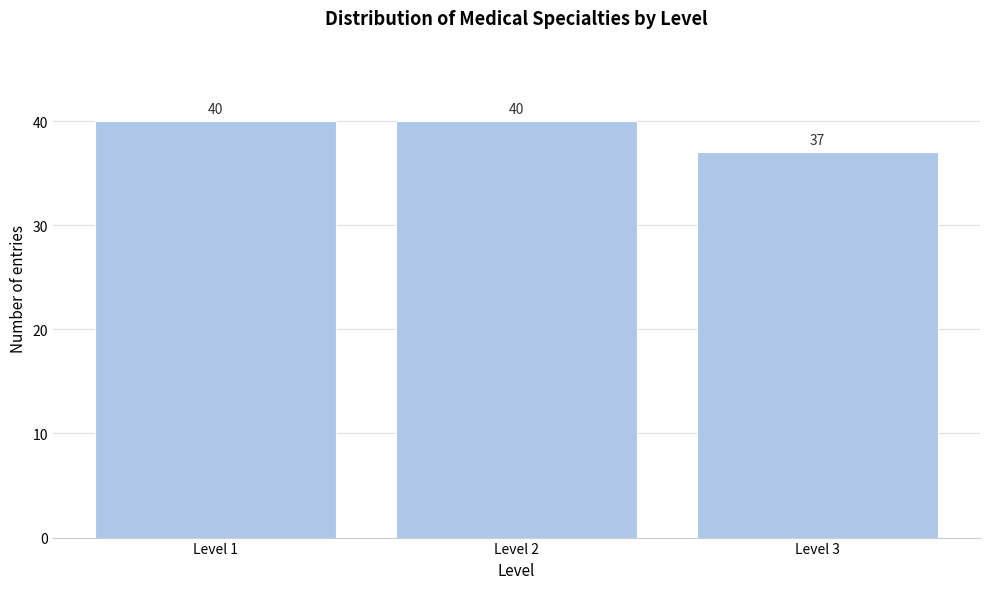

Reading right to left, extract all data points from this chart.

Level 3=37	Level 2=40	Level 1=40